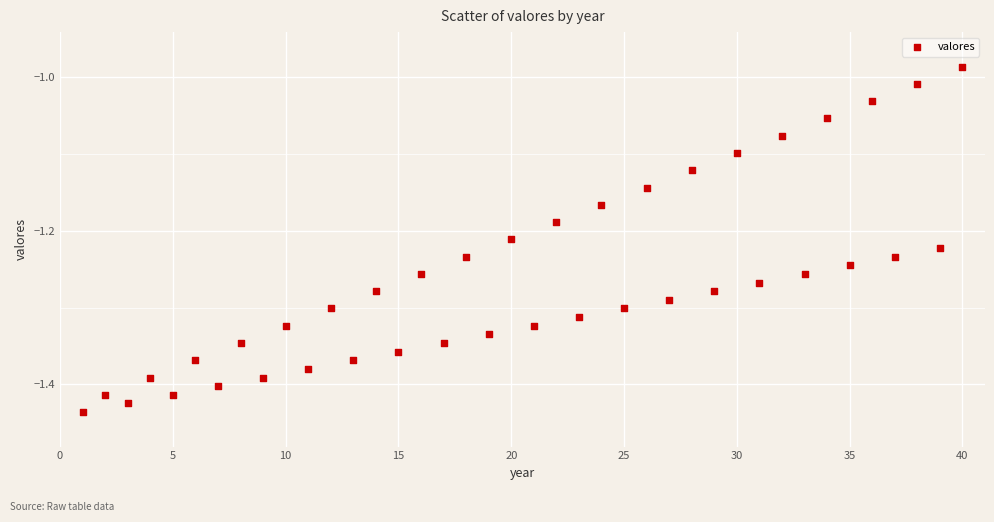

What is the range of Y values (max minus min)?

0.4